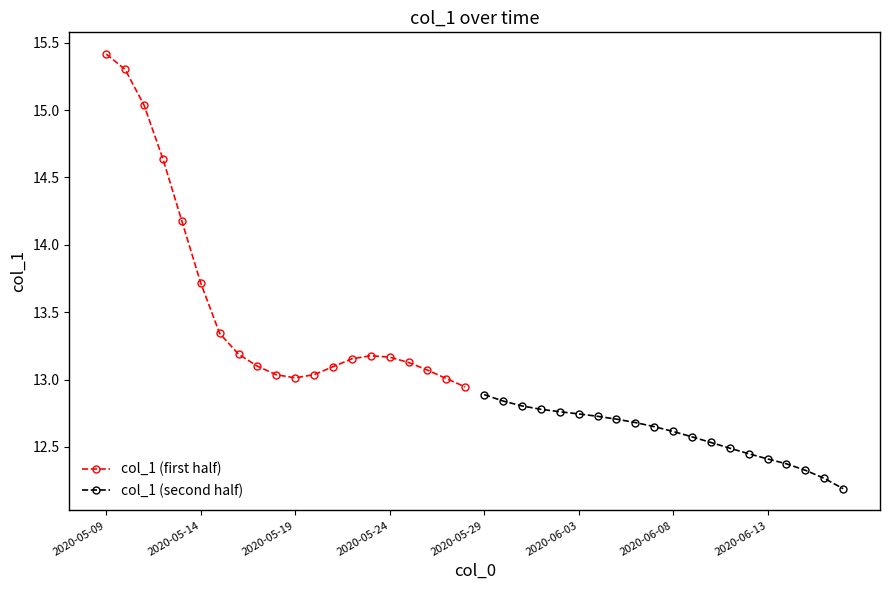

True or false: col_1 (first half) has a value of 3.2 at 2020-05-24.

False